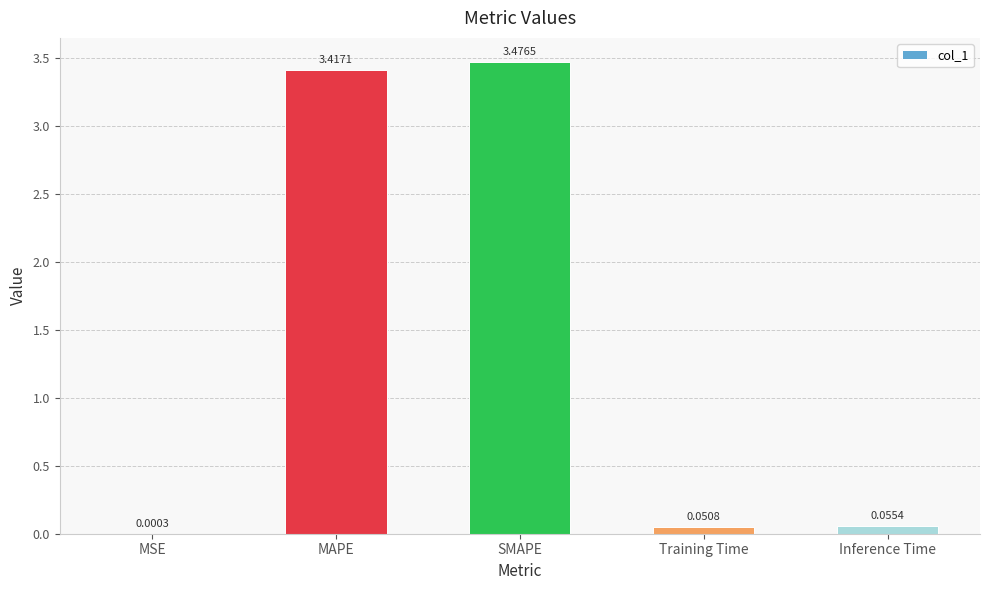

Between Inference Time and SMAPE, which is larger?

SMAPE